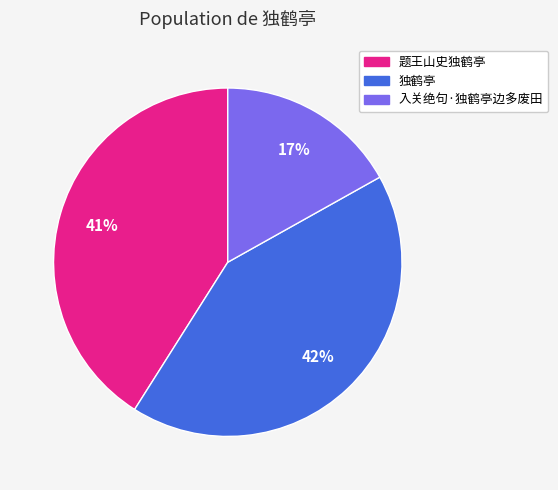

Which category has the smallest portion of the pie?

入关绝句·独鹤亭边多废田